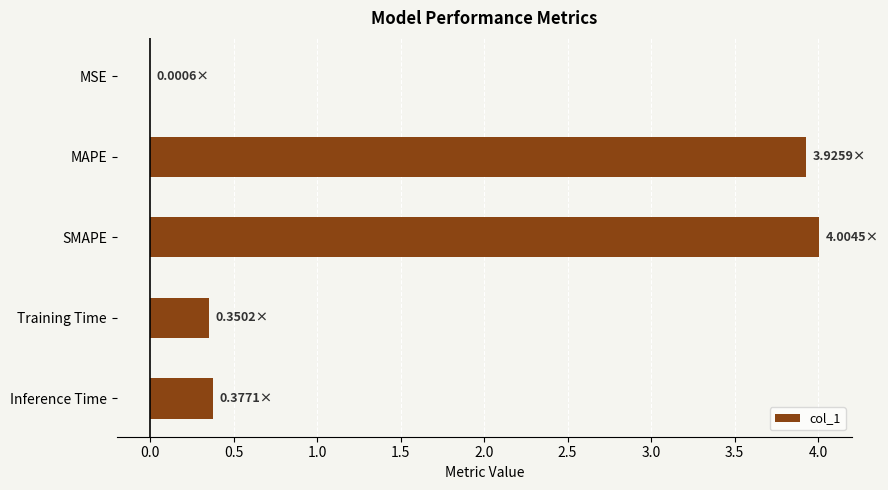

What is the sum of the values at SMAPE and Inference Time?

4.4